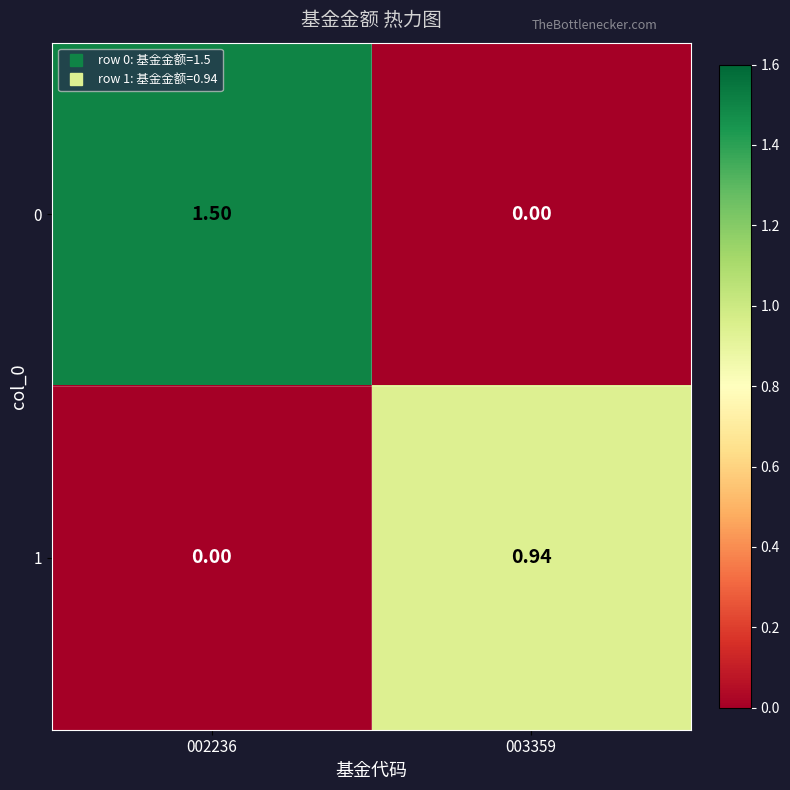

Count the number of categories in the chart.

2